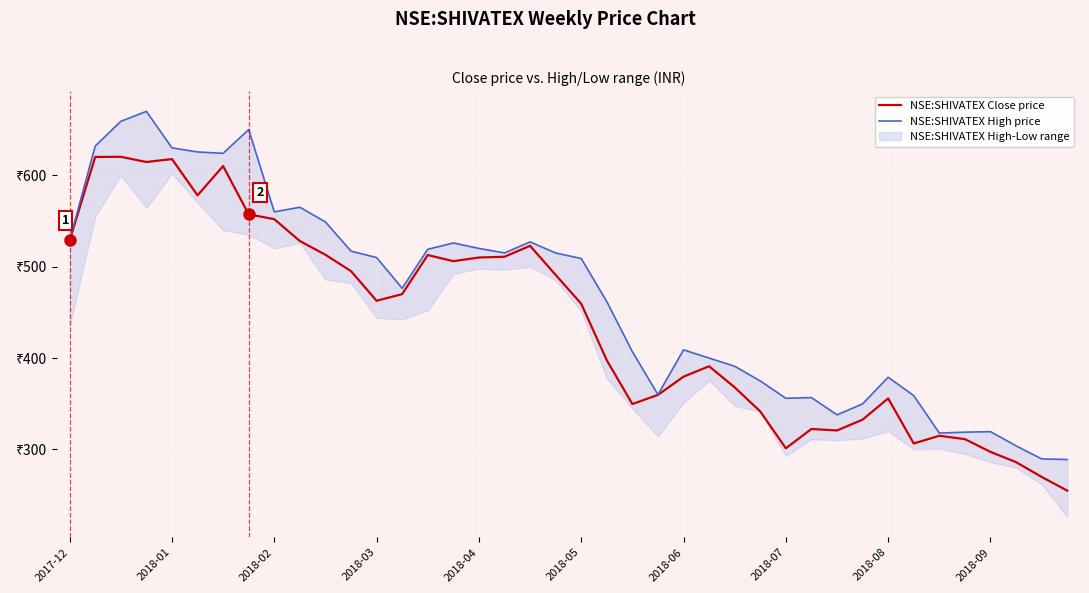

How many categories are shown in the chart?

40